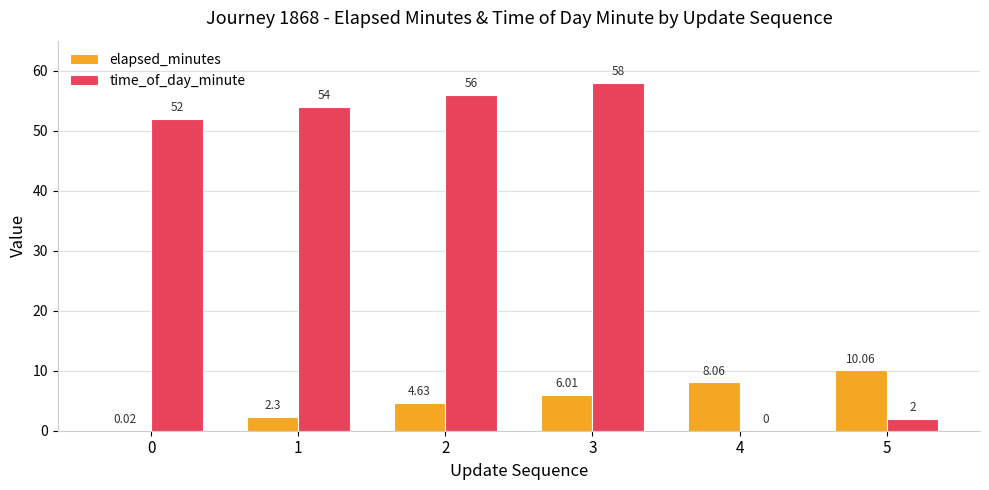

How many groups of bars are there?

6